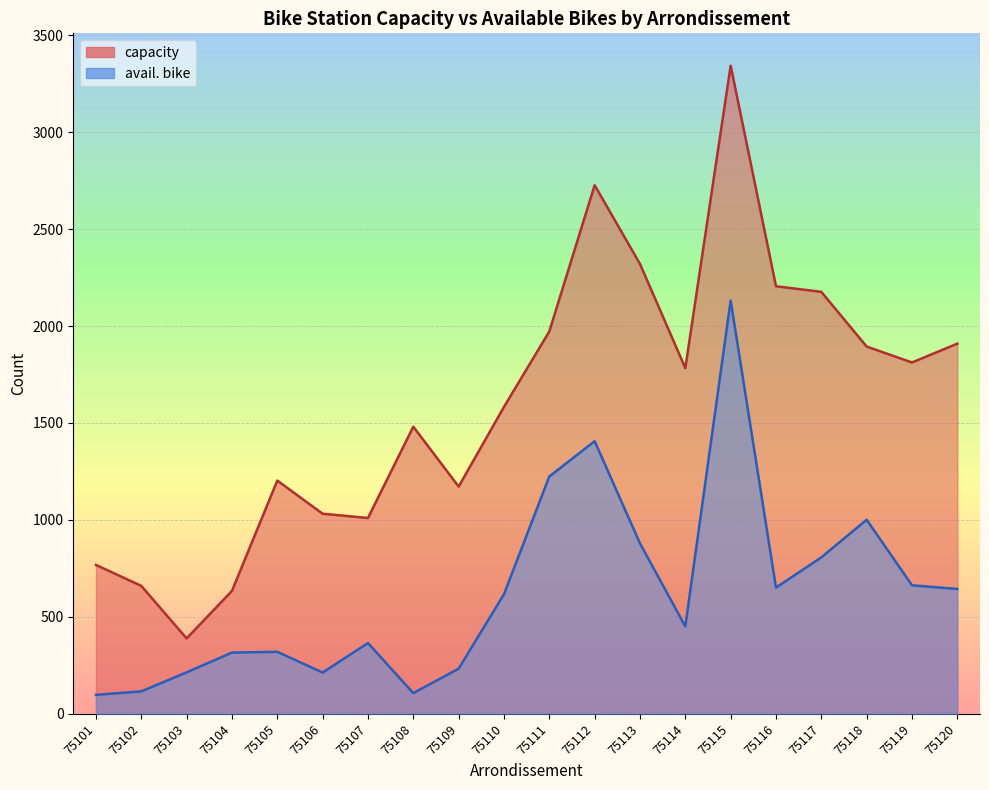

List the labels in order of avail. bike value, largest first.

75115, 75112, 75111, 75118, 75113, 75117, 75119, 75116, 75120, 75110, 75114, 75107, 75105, 75104, 75109, 75103, 75106, 75102, 75108, 75101